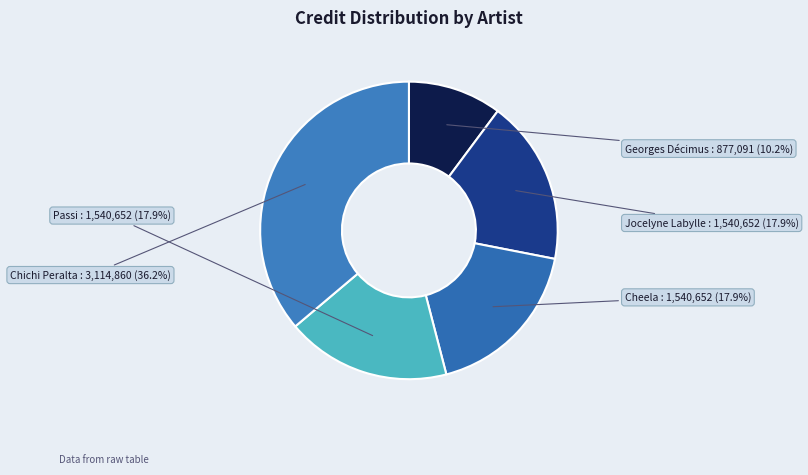

What percentage is NOT represented by Georges Décimus?

89.8%